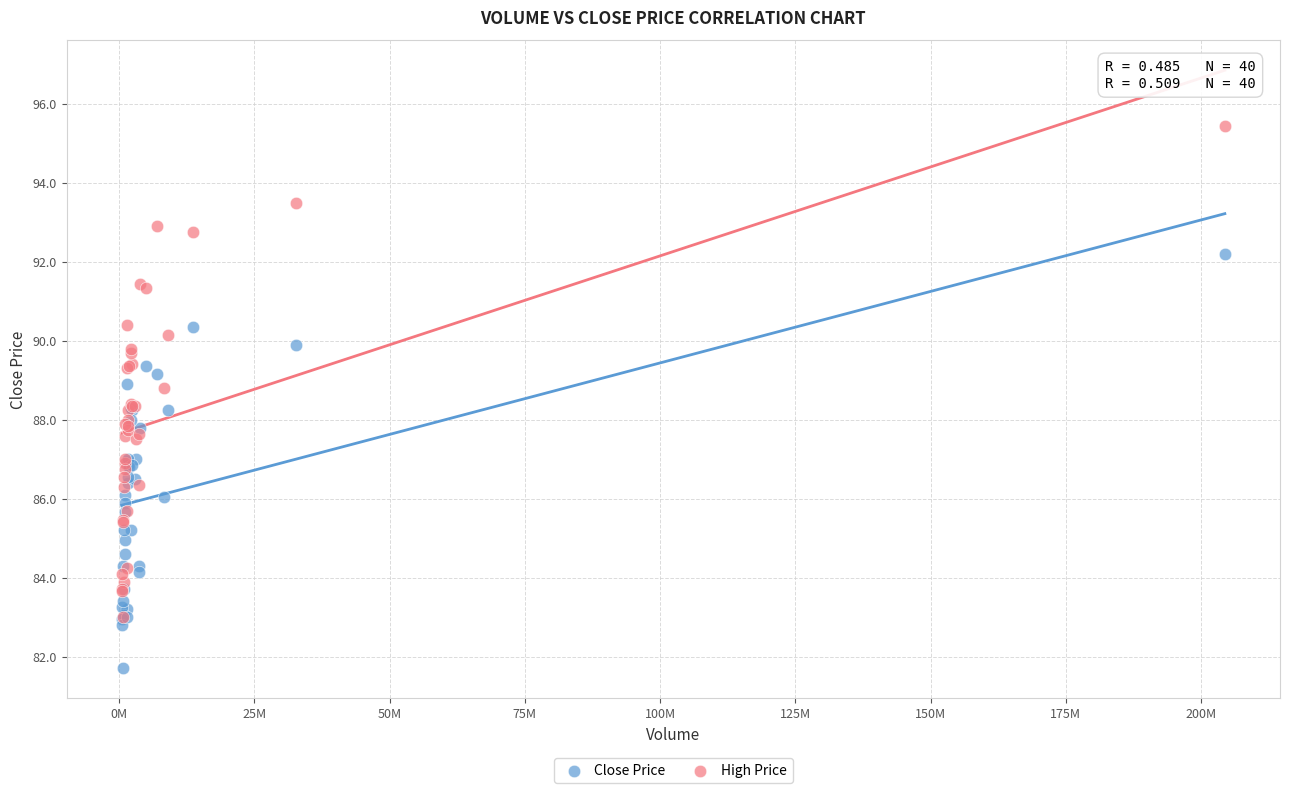

Which series has the largest Y range (max minus min)?

High Price